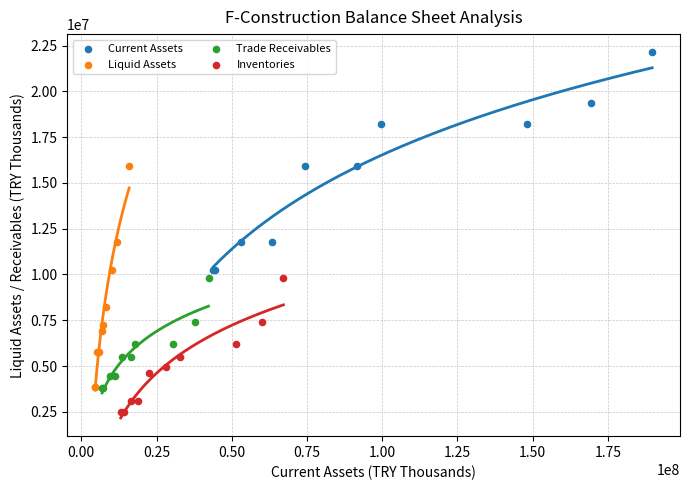

Which series contains the lowest Y value?

Inventories